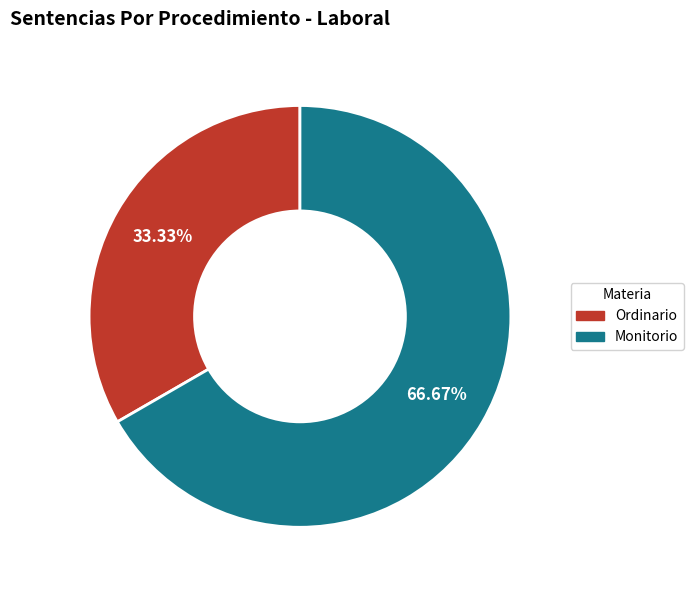

What is the smallest slice in the pie chart?

Ordinario